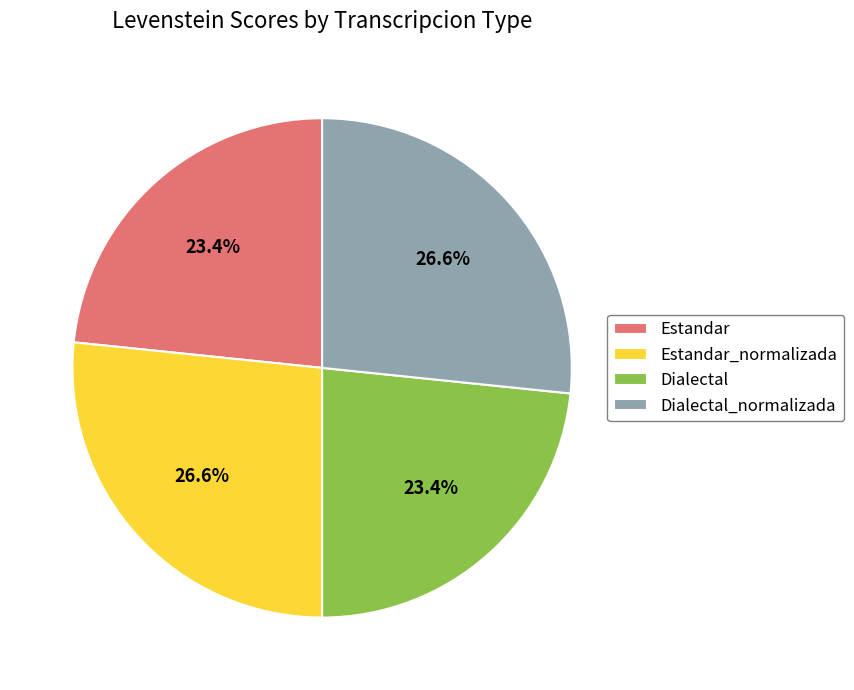

To the nearest percent, what percentage of the pie is Estandar?

23%